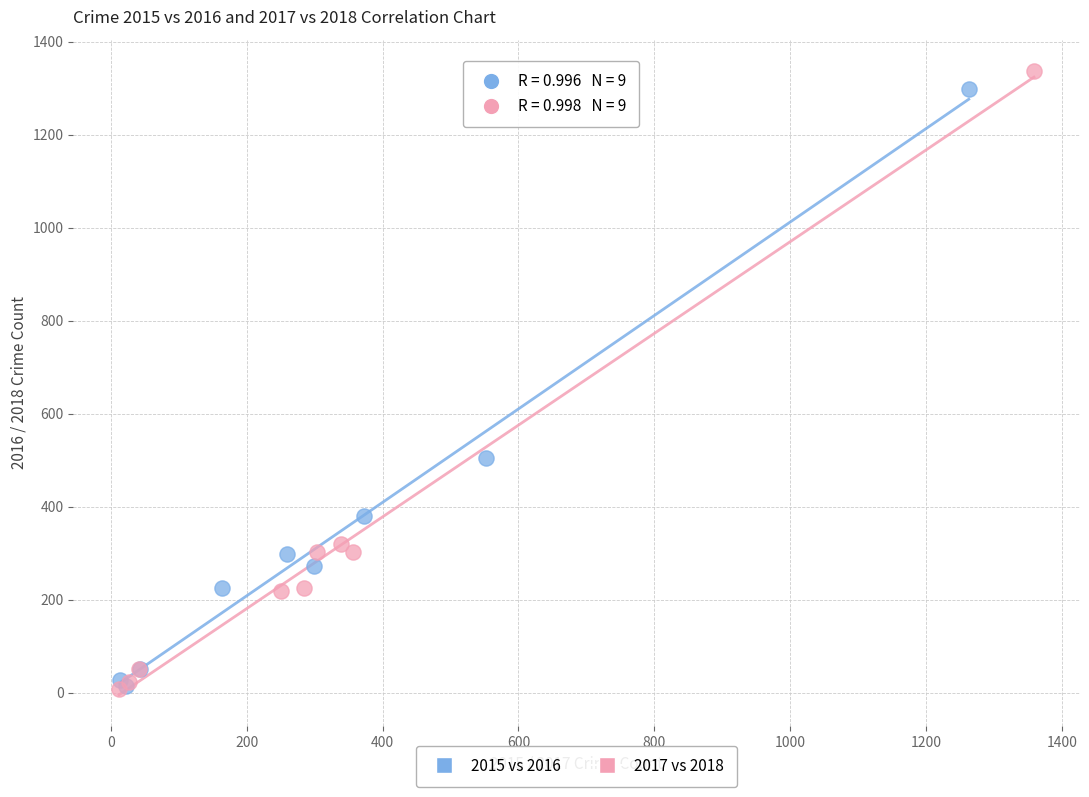

Which series has the largest Y range (max minus min)?

2017 vs 2018